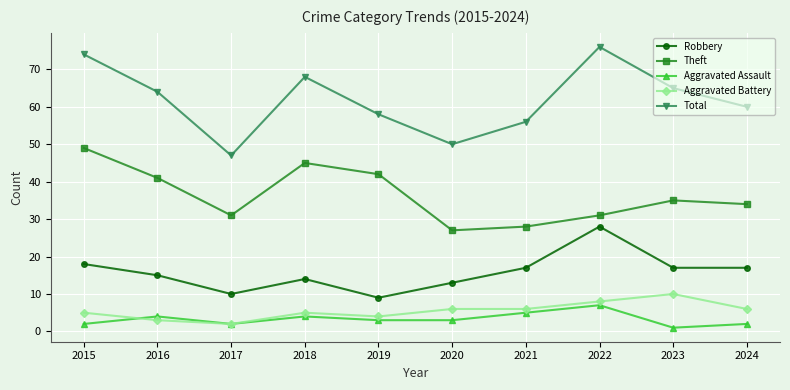

Which series changed the most between 2019 and 2022?

Robbery